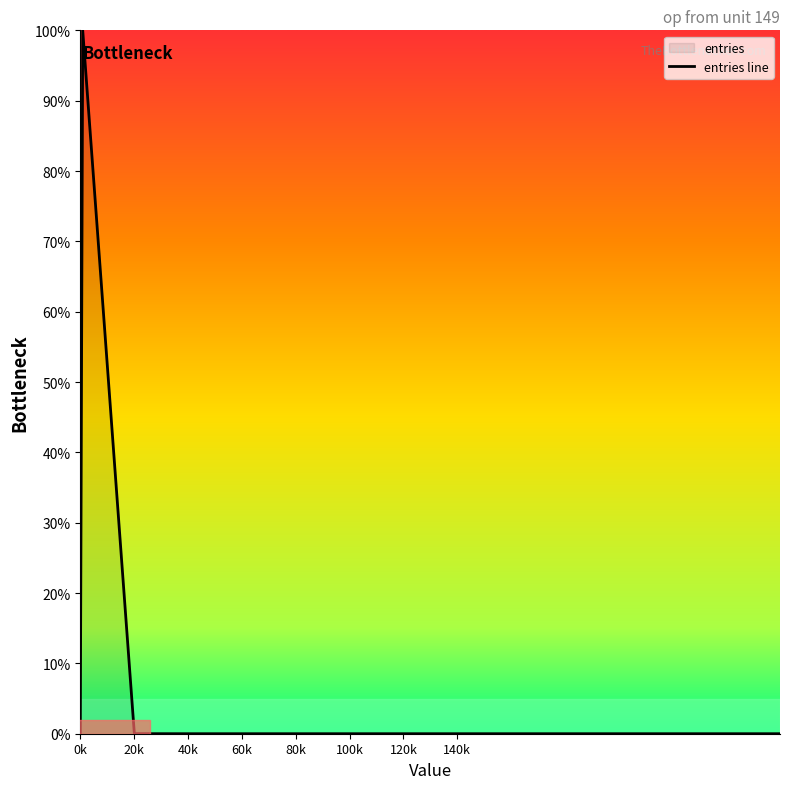

What is the sum of all values?

100.0